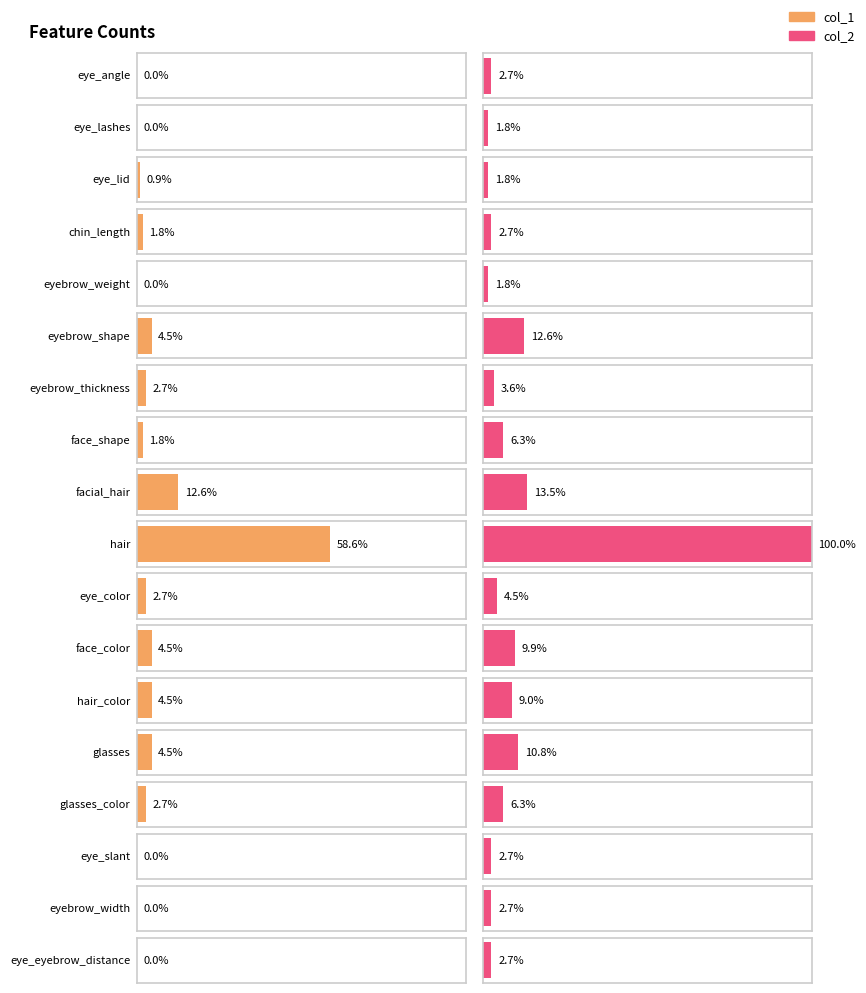

List the series in order of their overall mean, lowest first.

col_1, col_2